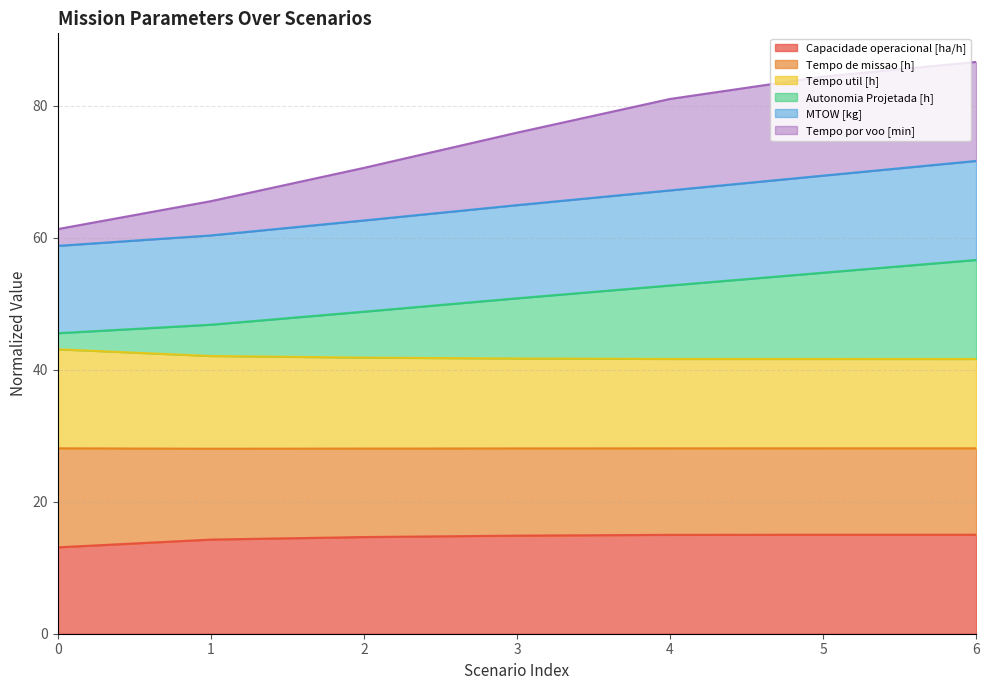

How many lines are shown in the chart?

6